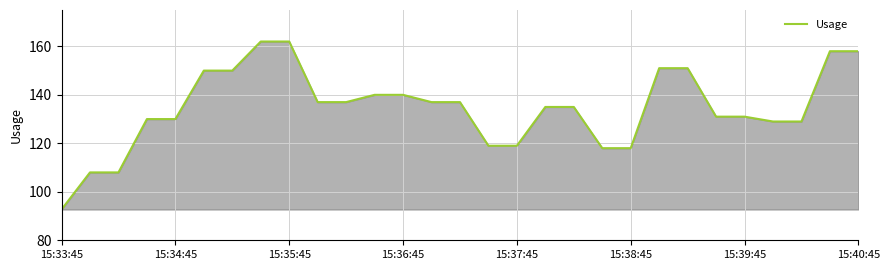

What is the maximum value shown in the chart?

162.0